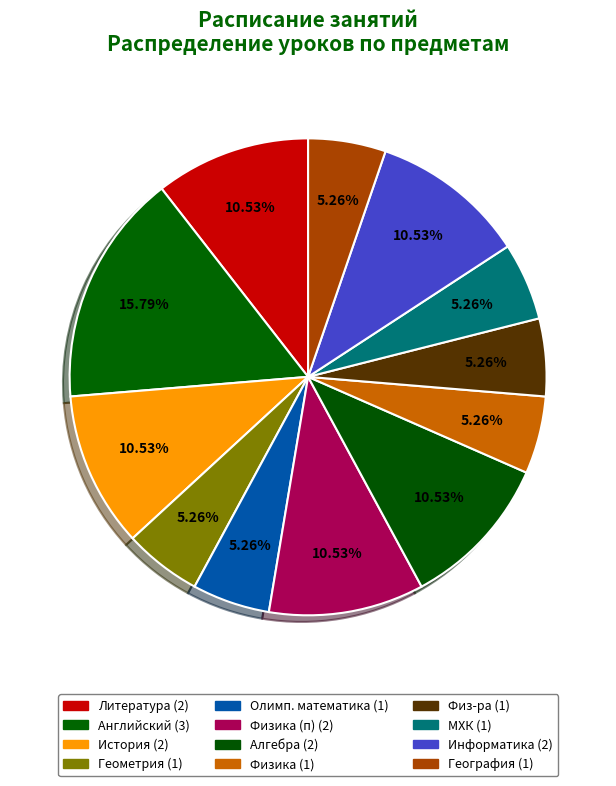

How many slices are in this pie chart?

12